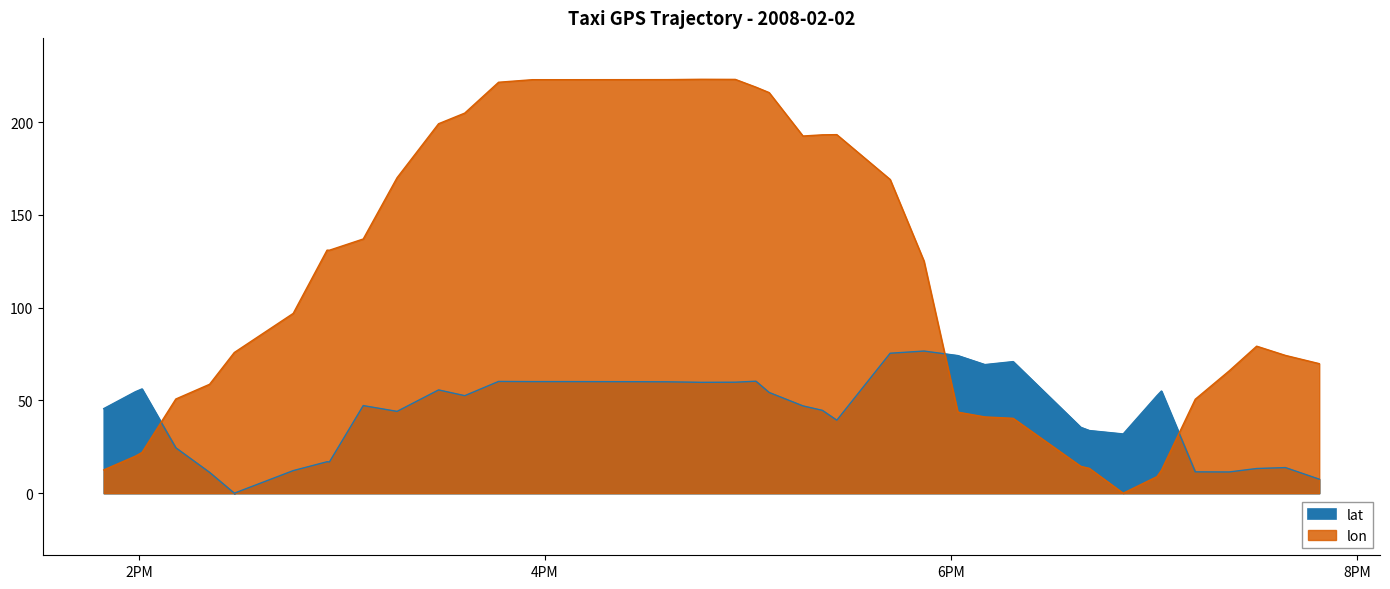

Is it true that lon equals 72.3 at 8?

False